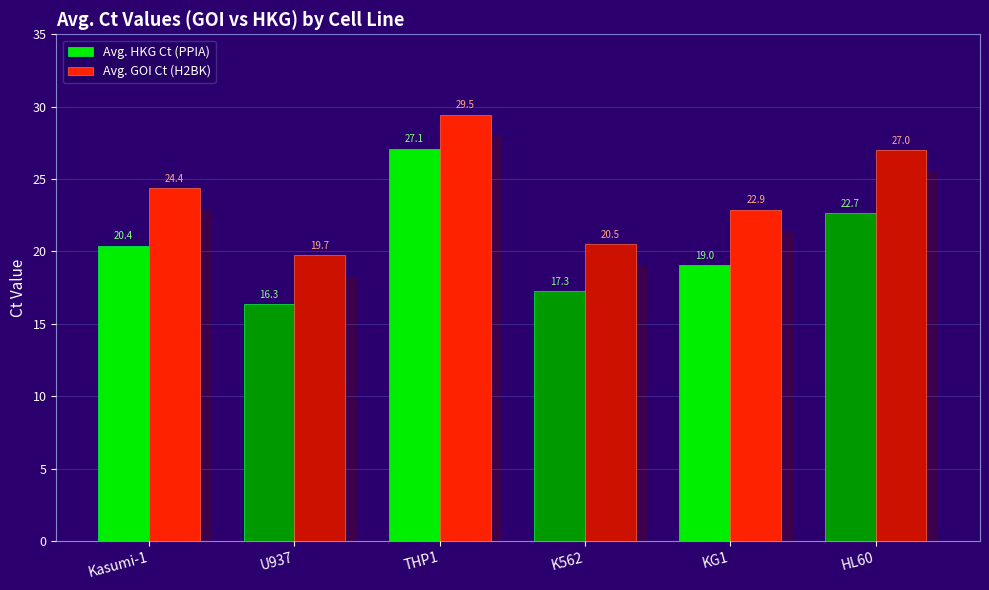

What is the average value of the Avg. GOI Ct (H2BK) series?

24.0